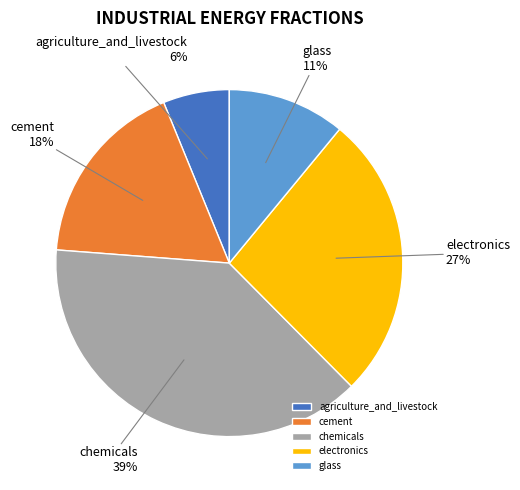

To the nearest percent, what is the average slice percentage?

20%